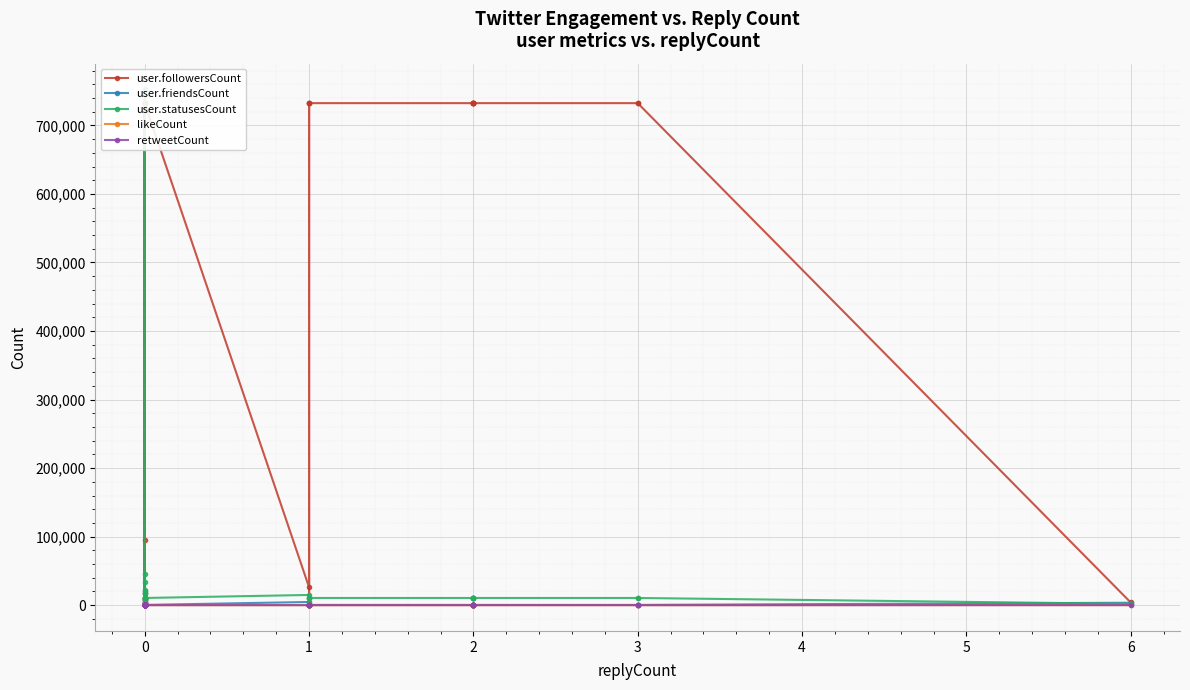

Between 1 and 0, which is larger?

1